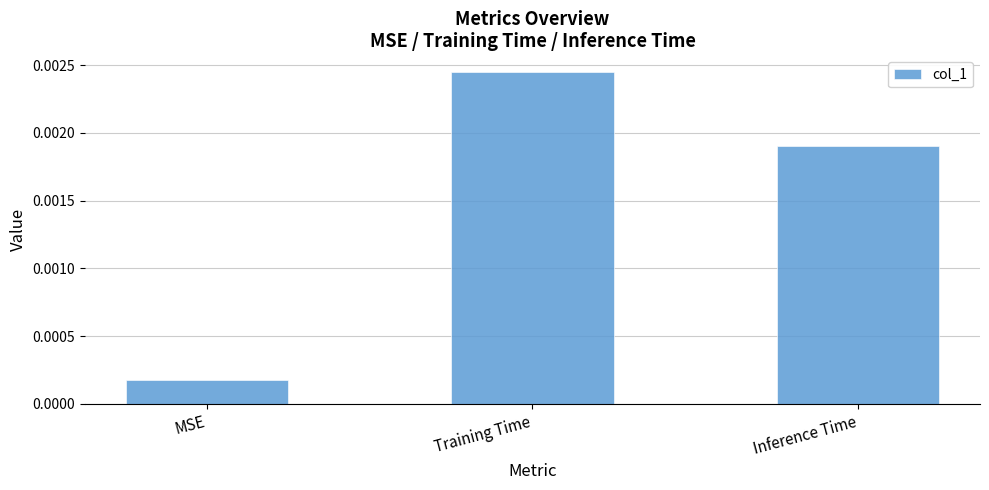

What is the label of the 2nd bar from the left?

Training Time